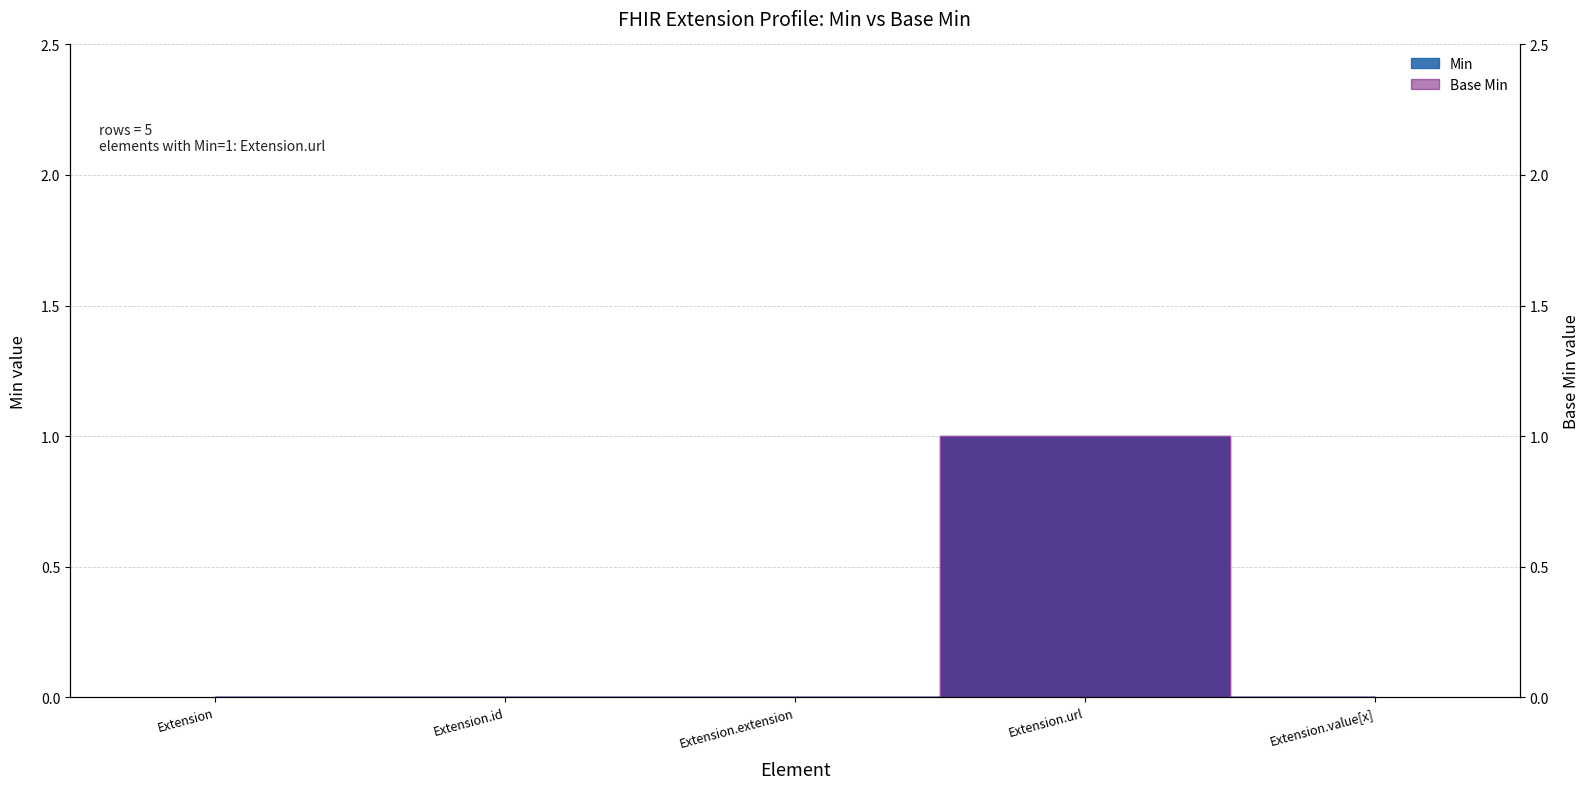

How many lines are shown in the chart?

2